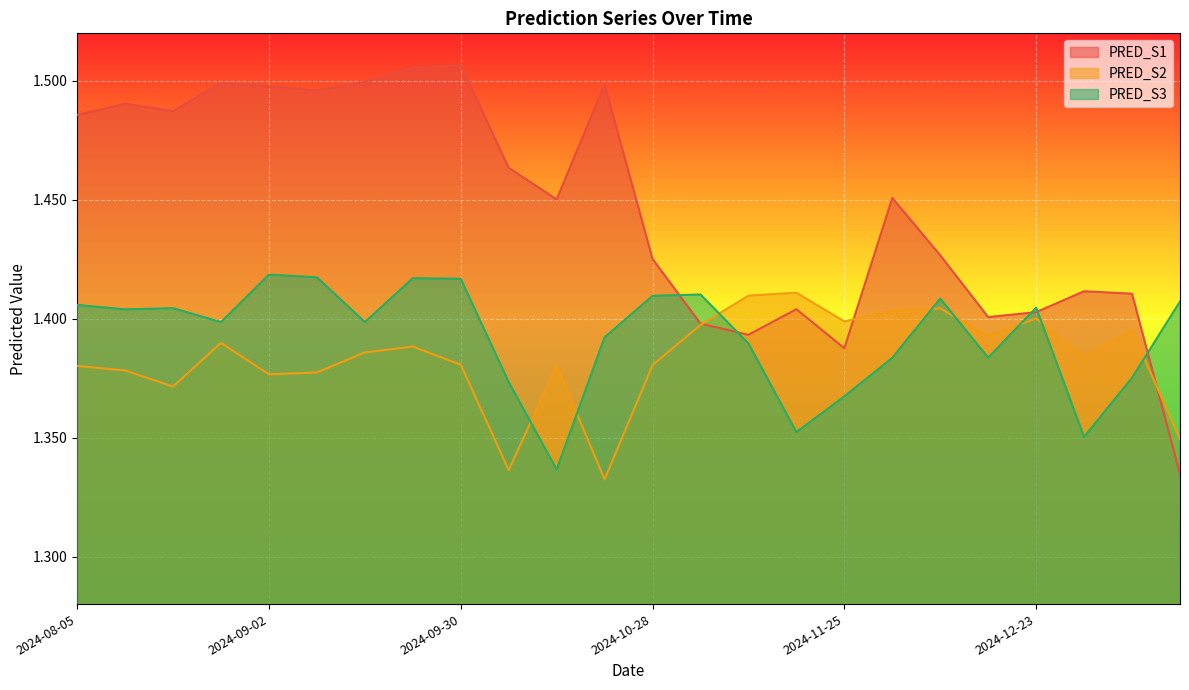

At which label is PRED_S2 closest to 1?

2024-10-21